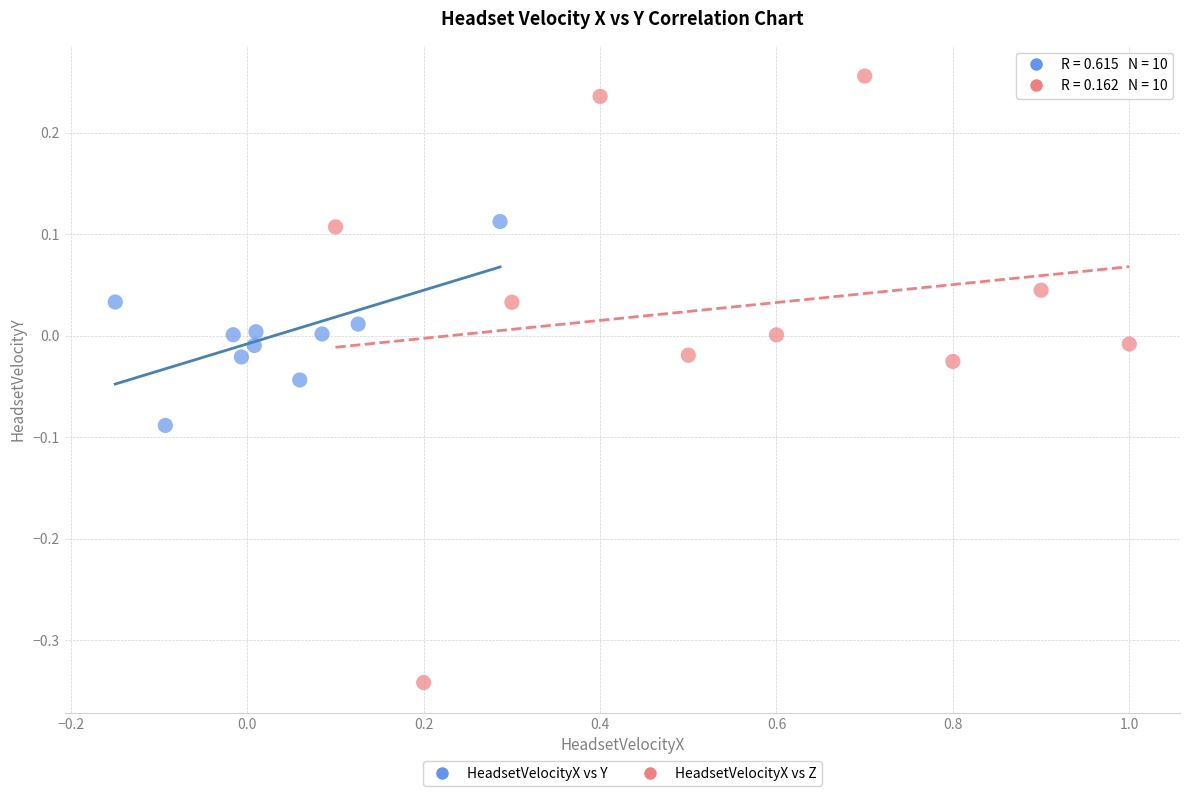

Which series contains the highest Y value?

HeadsetVelocityX vs Z